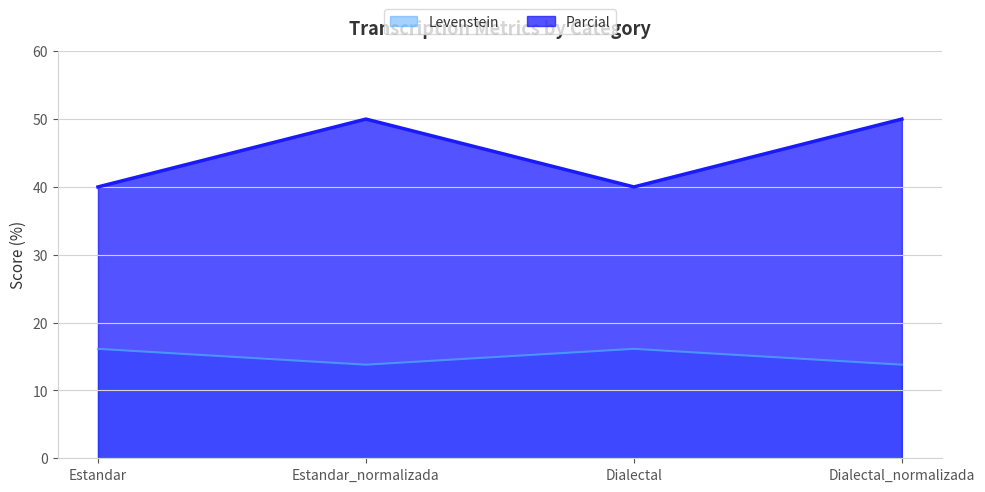

What position from the left is Dialectal?

3